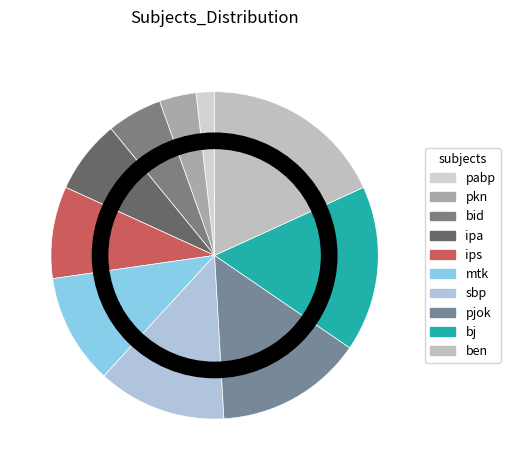

The pkn slice represents 1% of the pie. True or false?

False